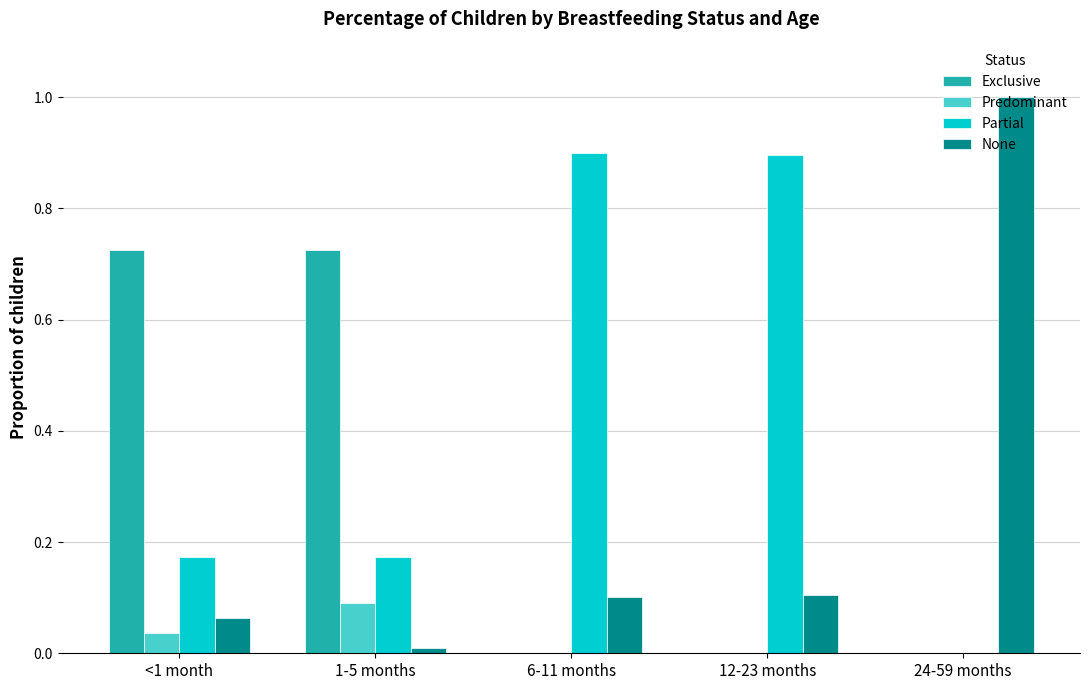

Which series has the widest spread of values?

None